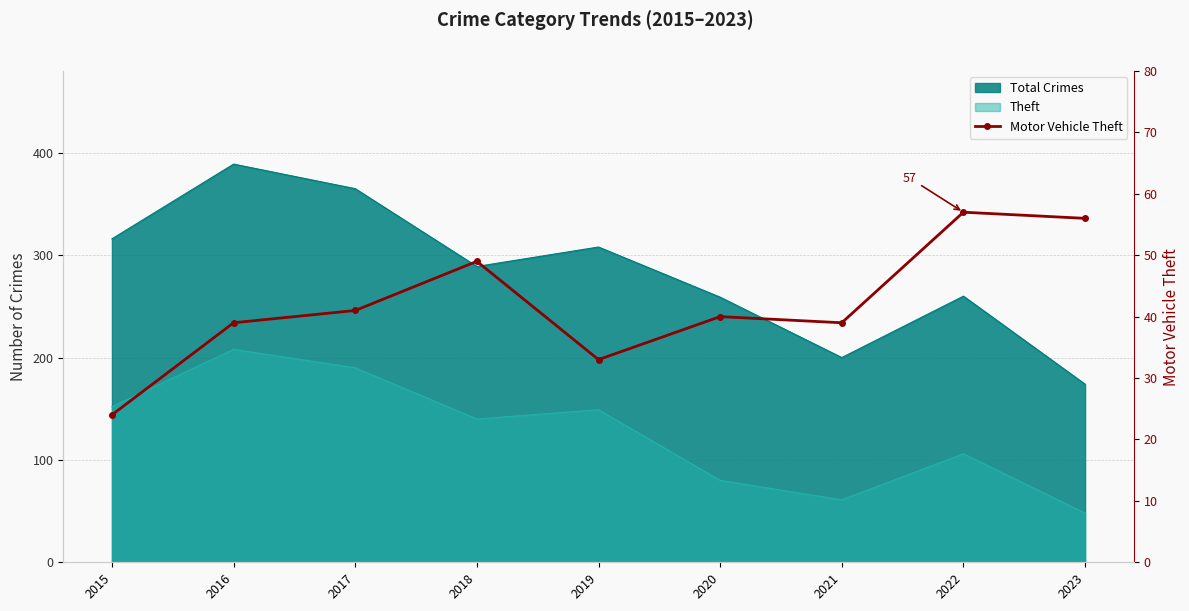

What is the value of the 7th point from the left?

39